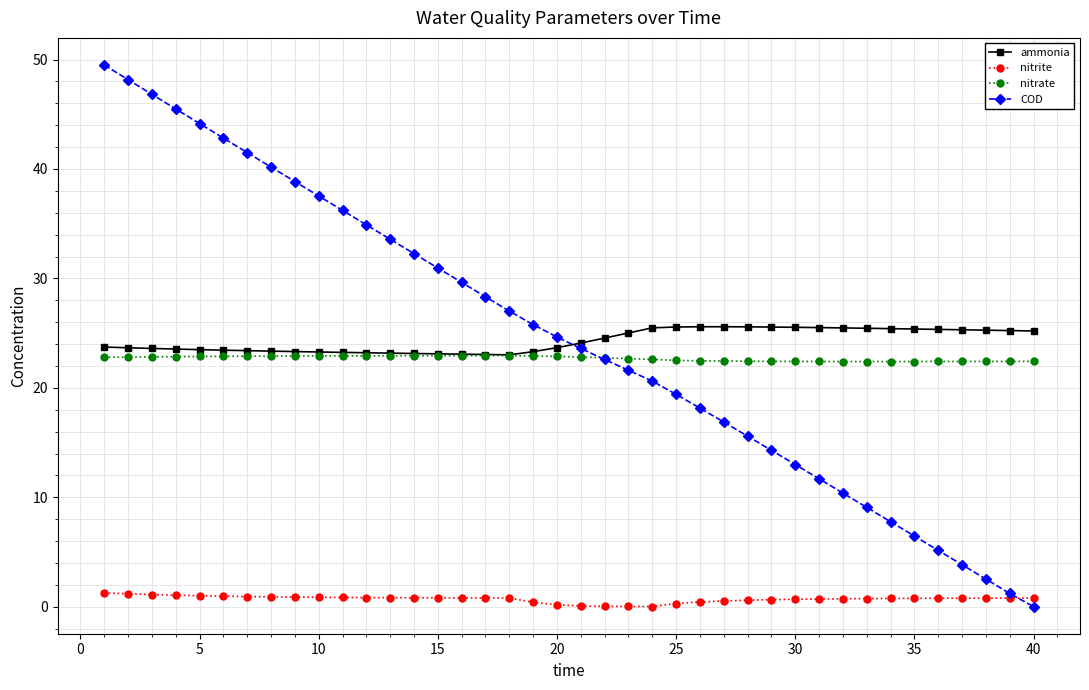

What is the lowest value of the nitrate series?

22.4